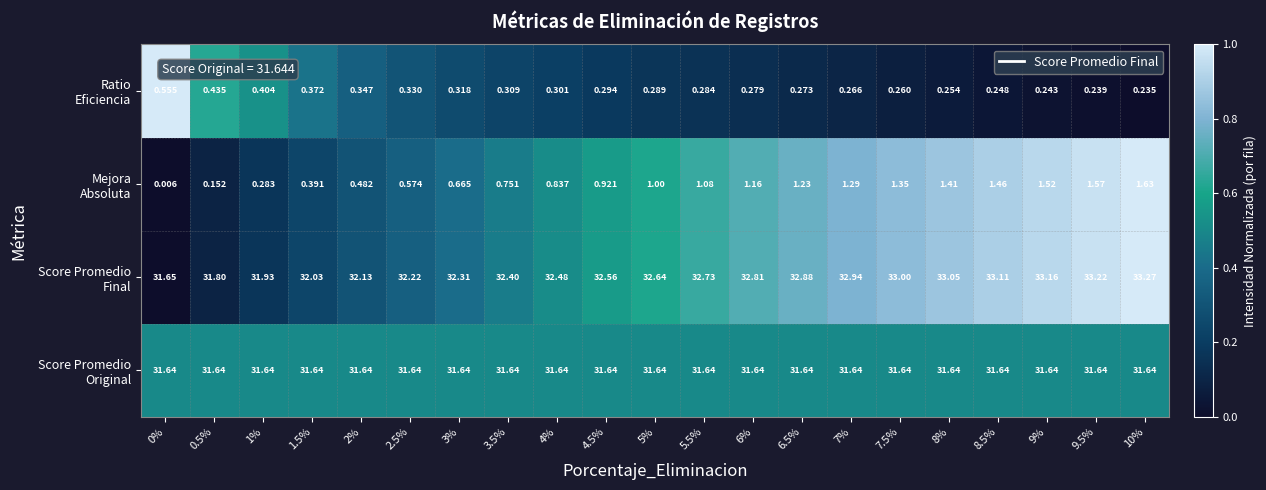

How many data points does each series have?

21